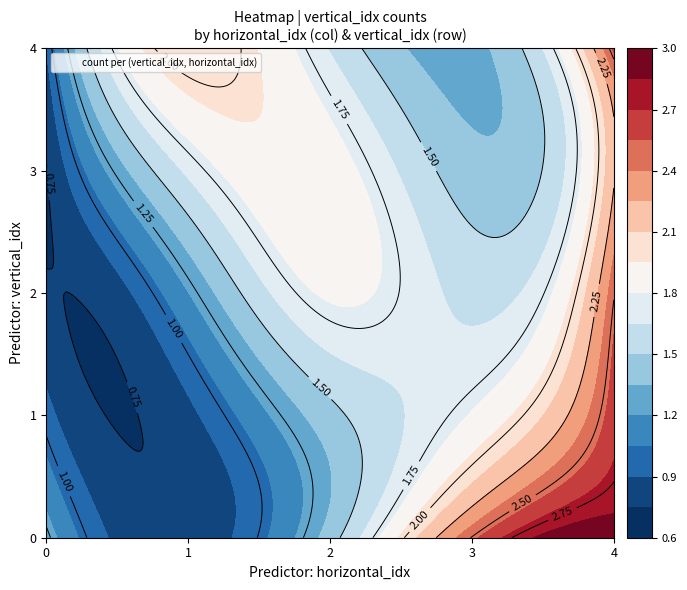

The 2 series shows 3 at 4. True or false?

False